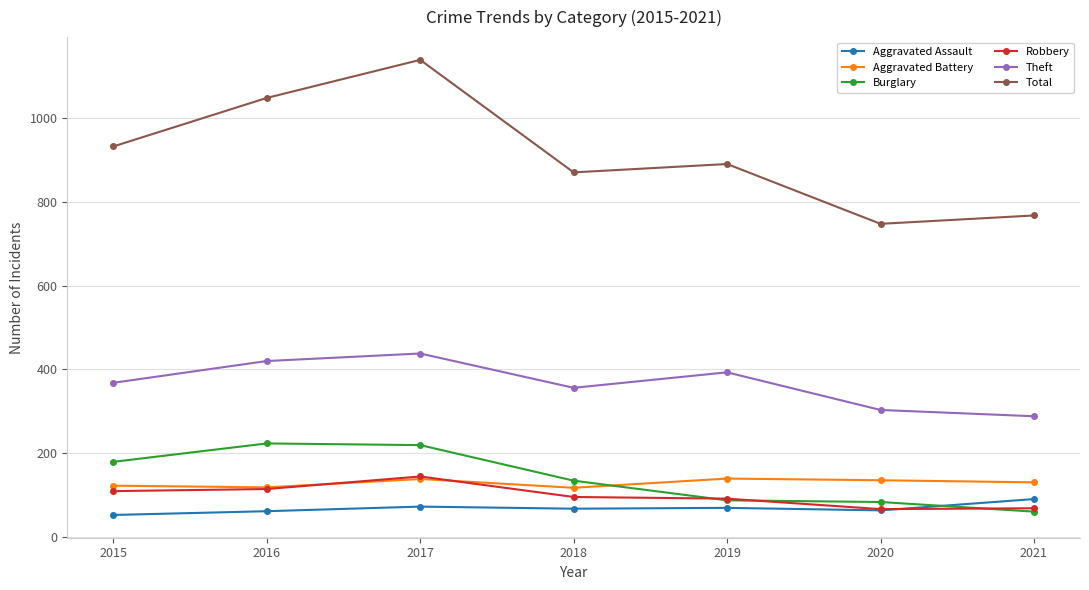

What is the spread (max minus min) of values at 2016?

988